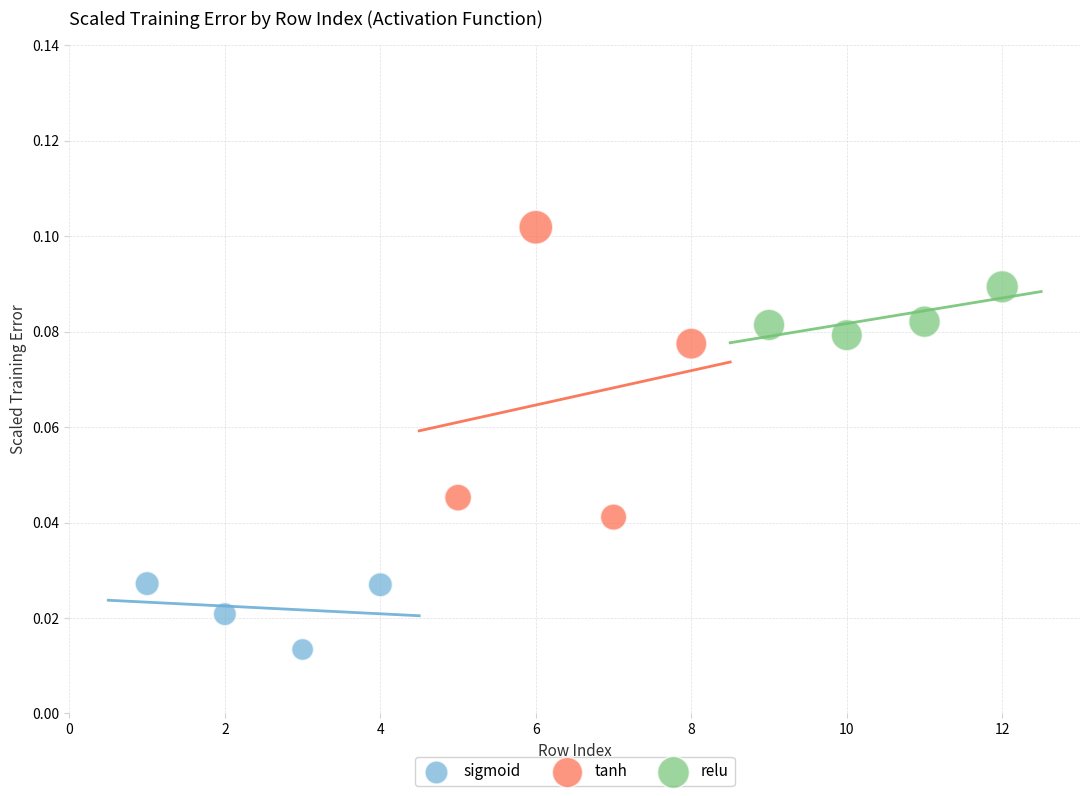

Which series reaches the maximum Y coordinate?

tanh